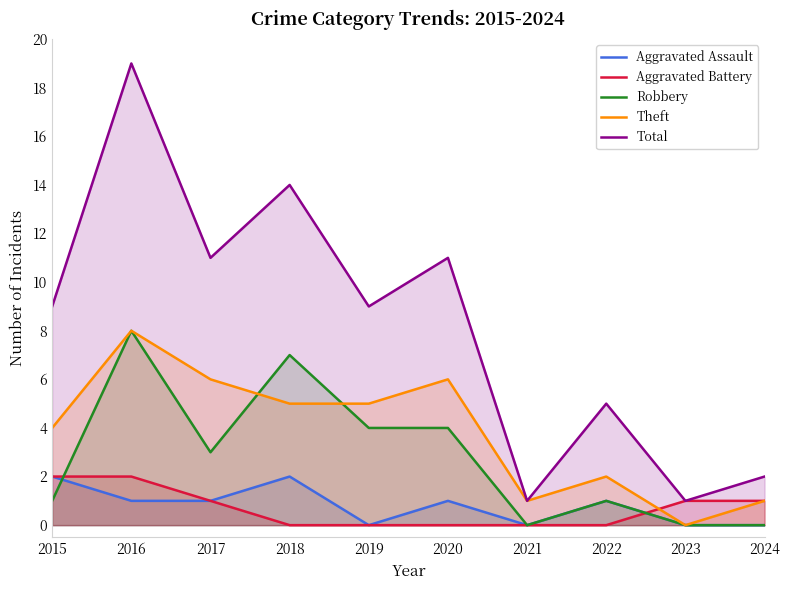

List the labels in order of Robbery value, smallest first.

2021, 2023, 2024, 2015, 2022, 2017, 2019, 2020, 2018, 2016